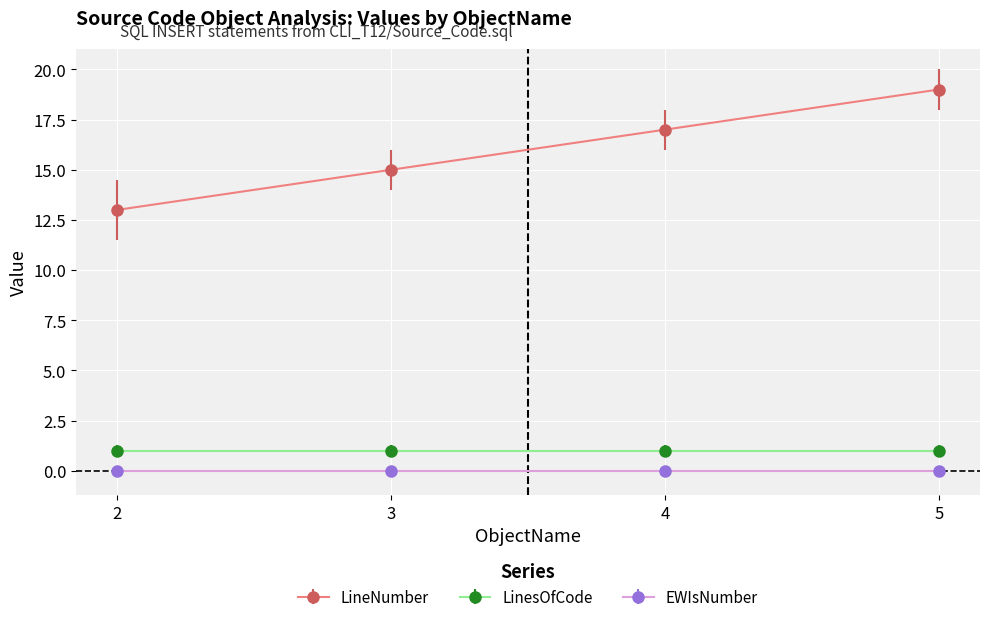

At how many categories does at least one series exceed 1?

4